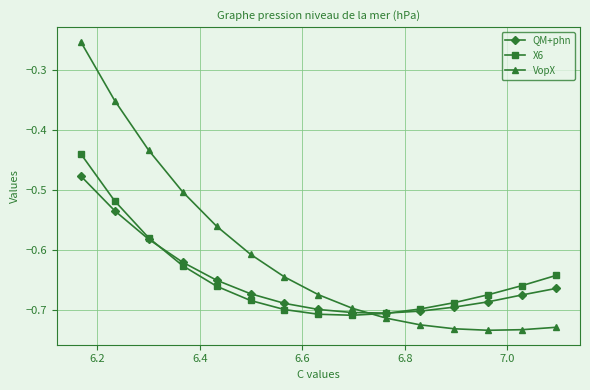

Which series has the largest range (max minus min)?

VopX